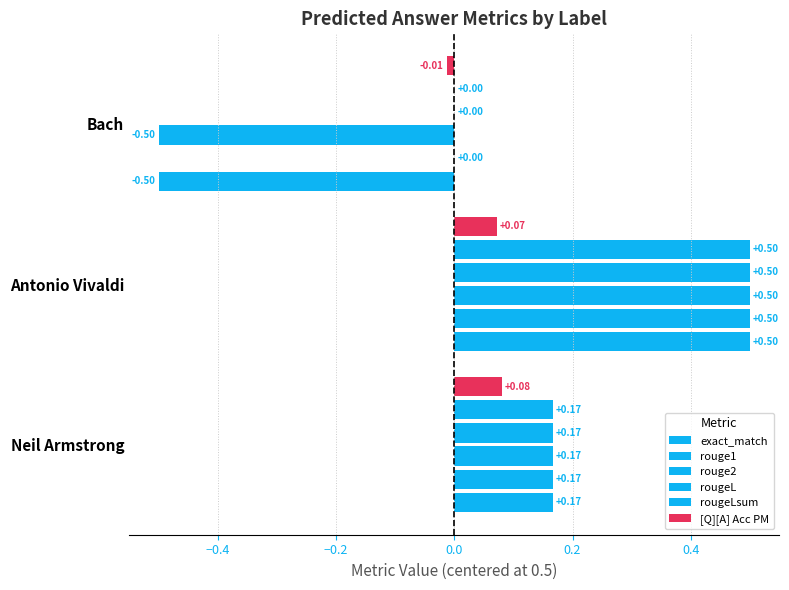

Count the number of data series in this chart.

6